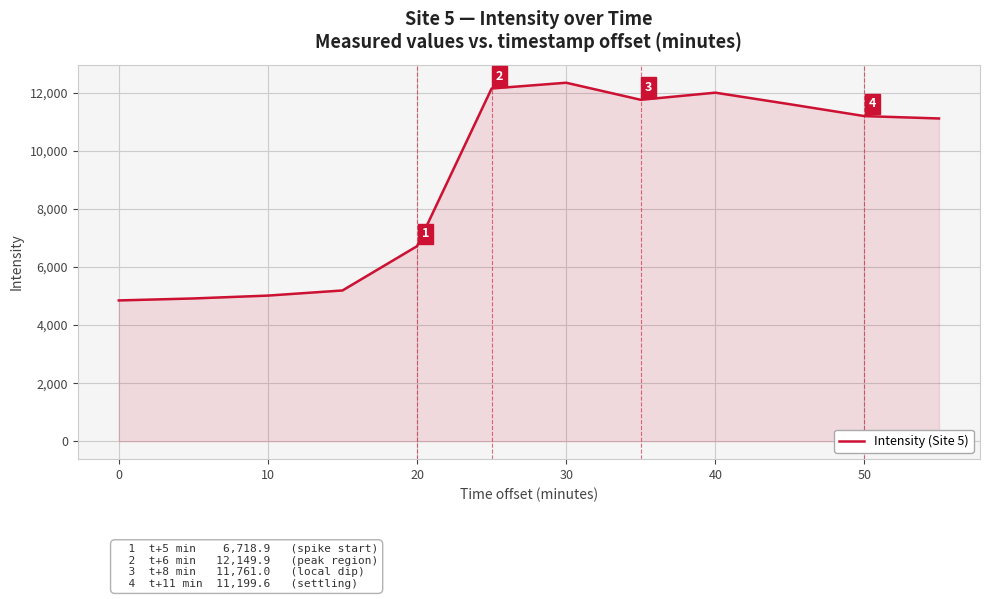

What is the difference between the maximum and minimum values?

7498.6